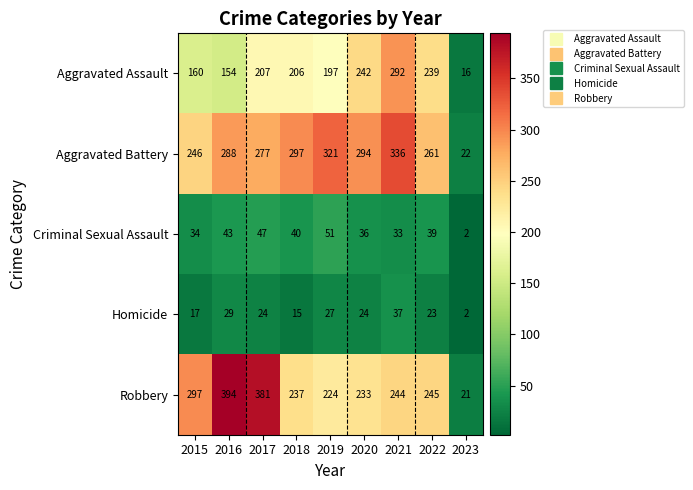

How many series are shown in this chart?

5